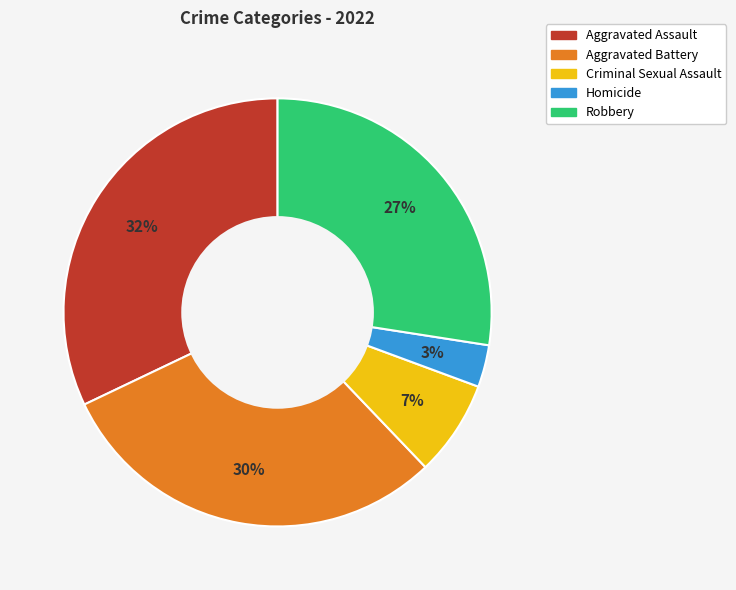

How many slices are in this pie chart?

5